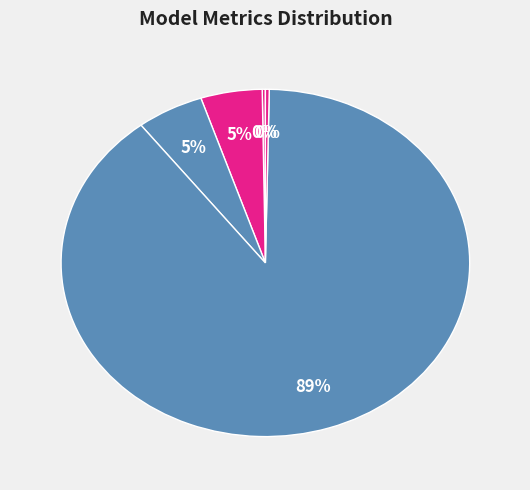

Which slice represents more than half of the pie?

Training Time